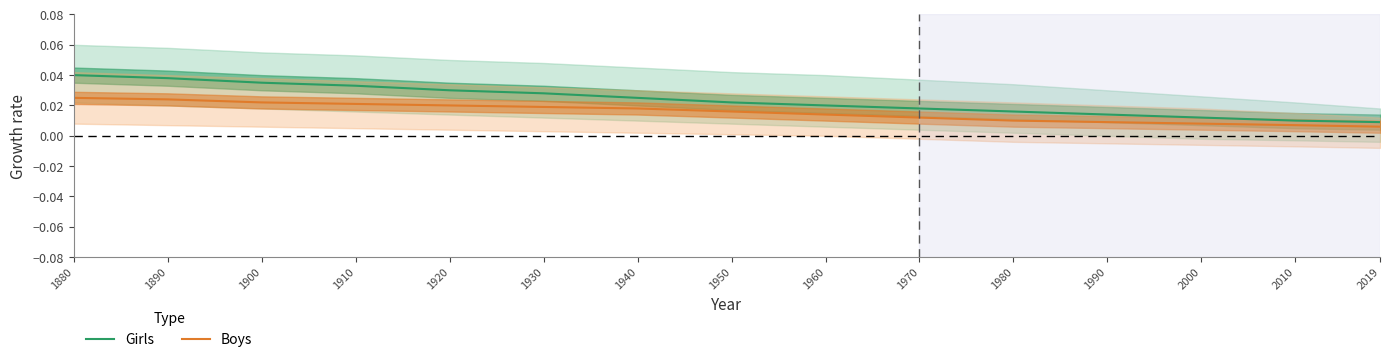

Is the value of Girls at 1960 greater than the value of Boys at 1990?

Yes